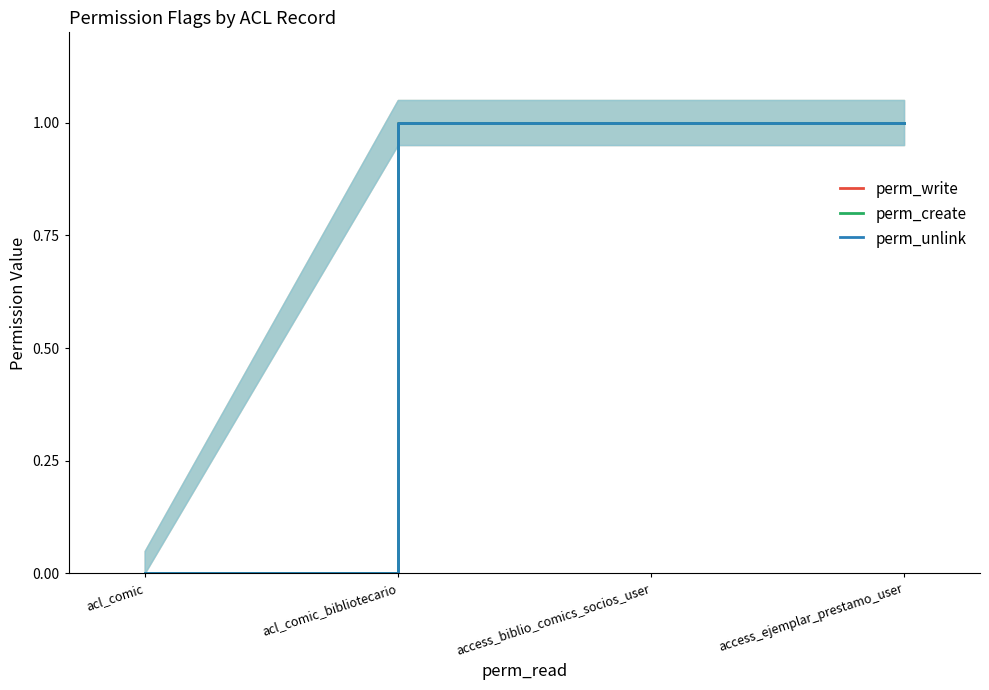

At which label is perm_create closest to 0?

acl_comic